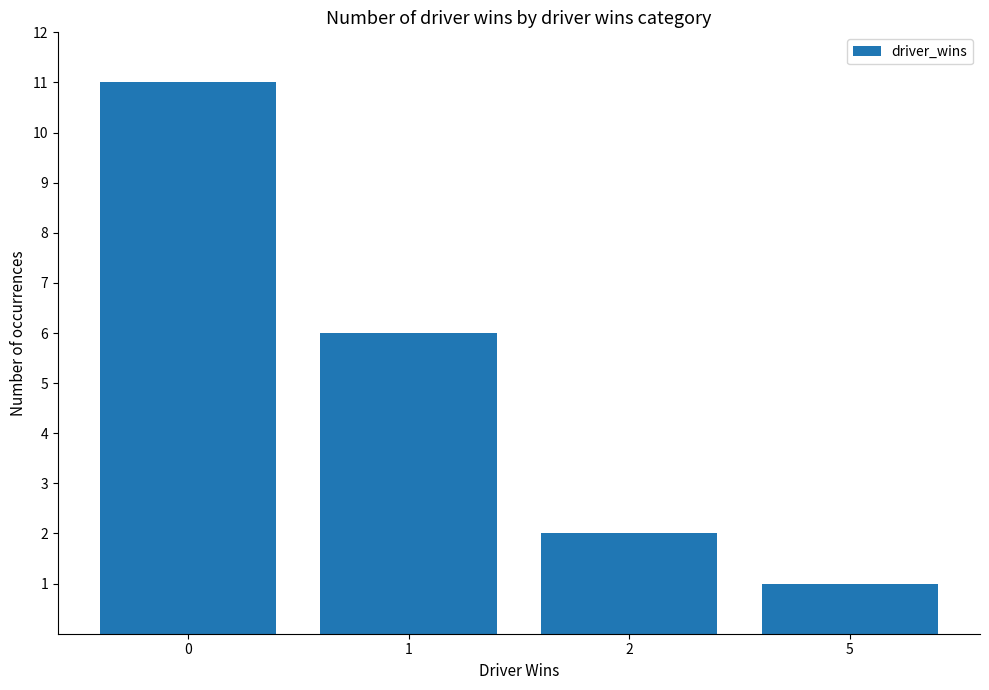

How many data points does each series have?

4